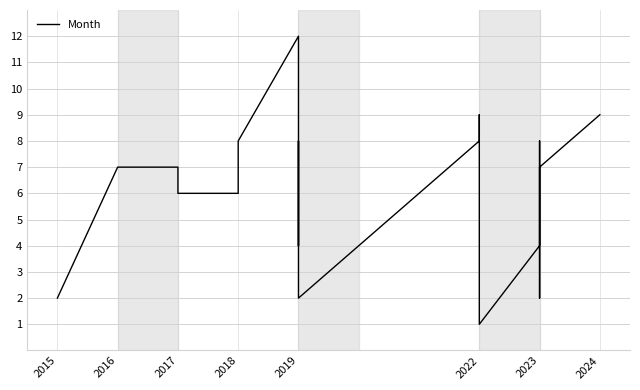

How many data points does each series have?

23